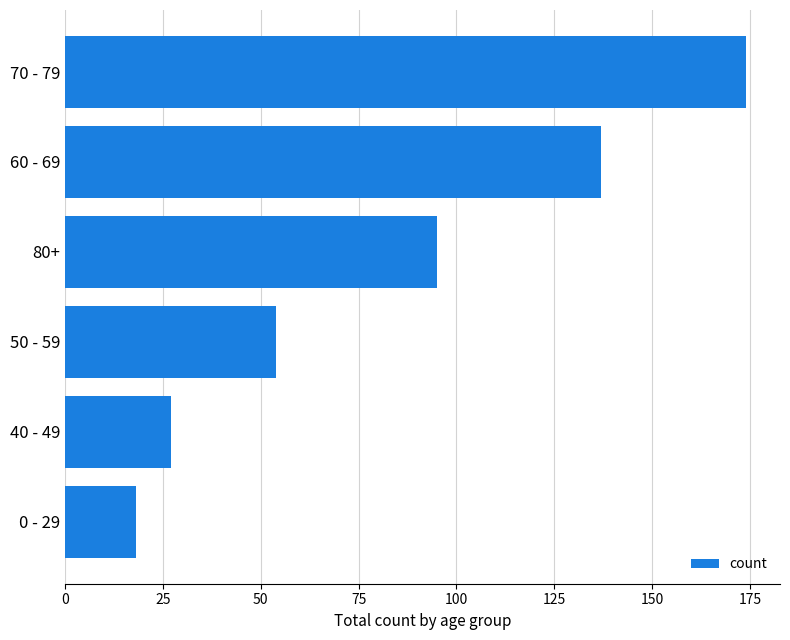

How many data points are less than 95?

3